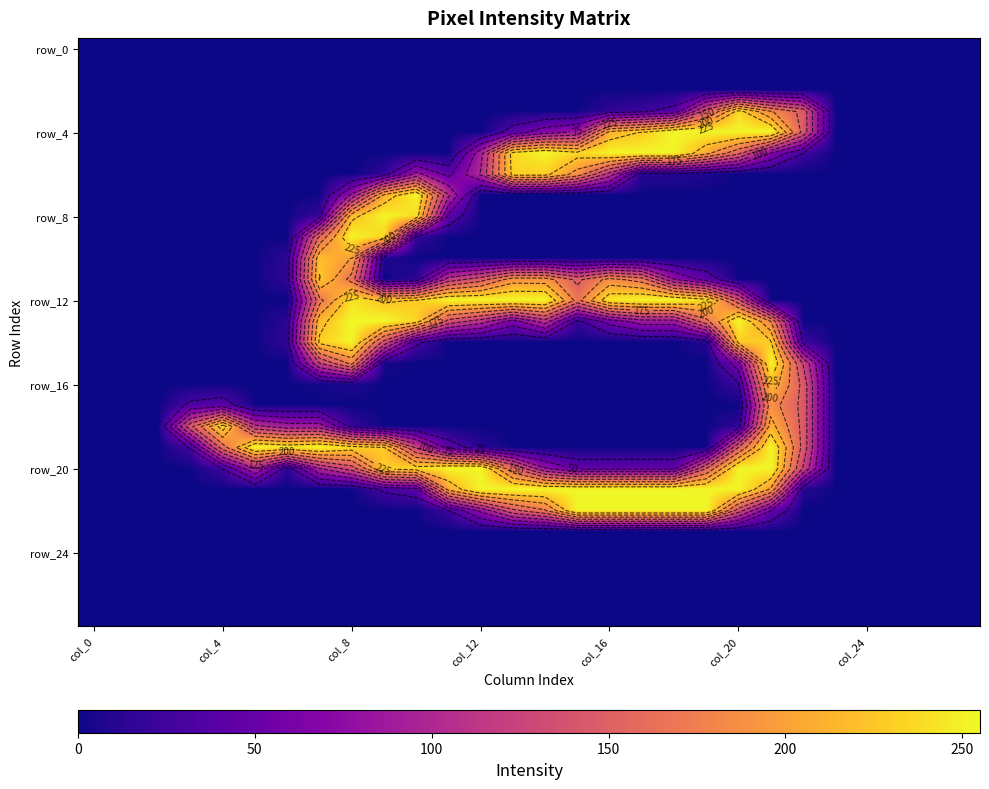

At how many categories does at least one series exceed 151?

18